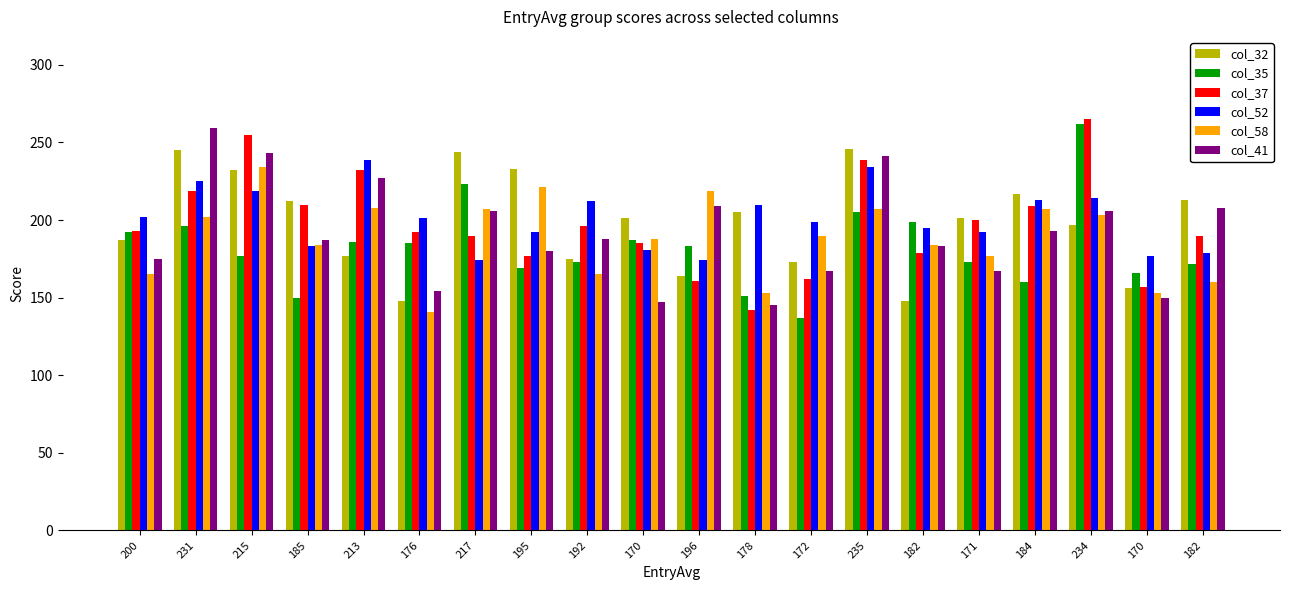

How many series are shown in this chart?

6